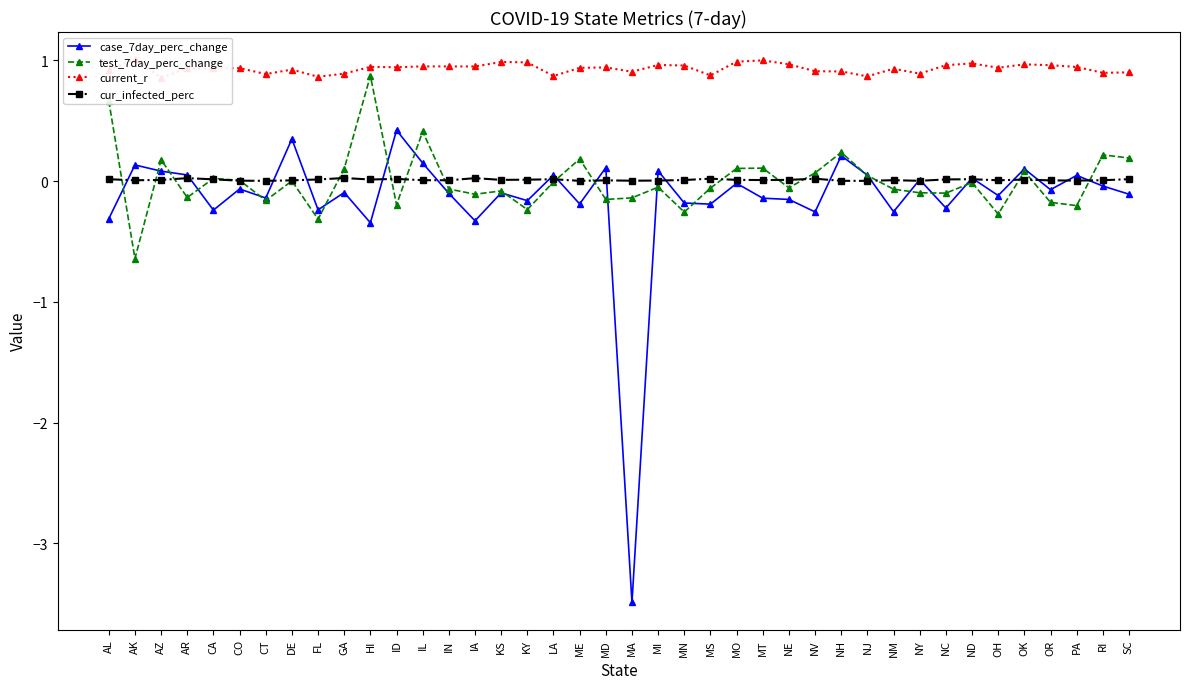

Which label corresponds to the smallest value in the chart?

MA